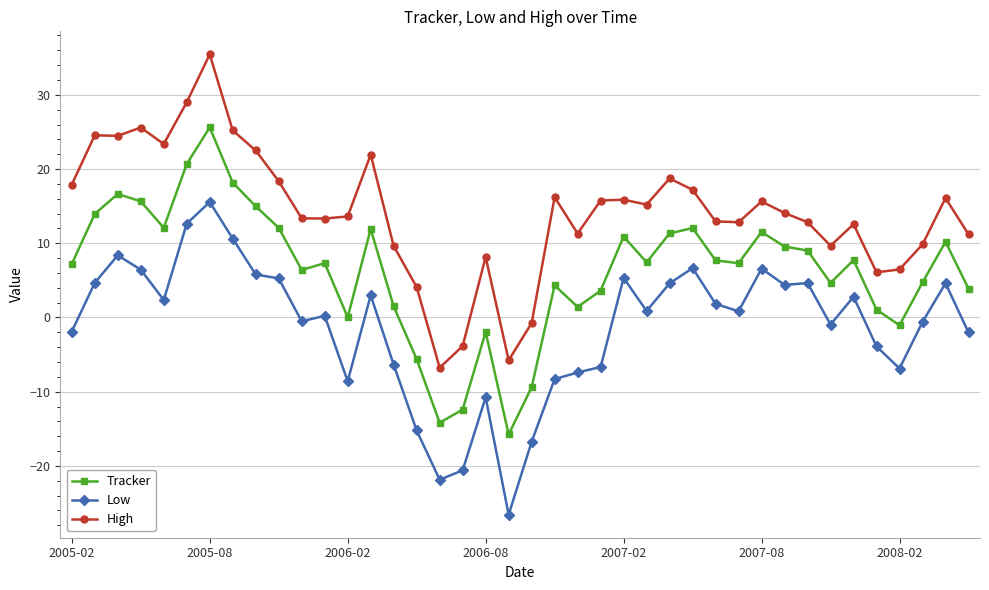

What is the greatest value displayed?

35.5